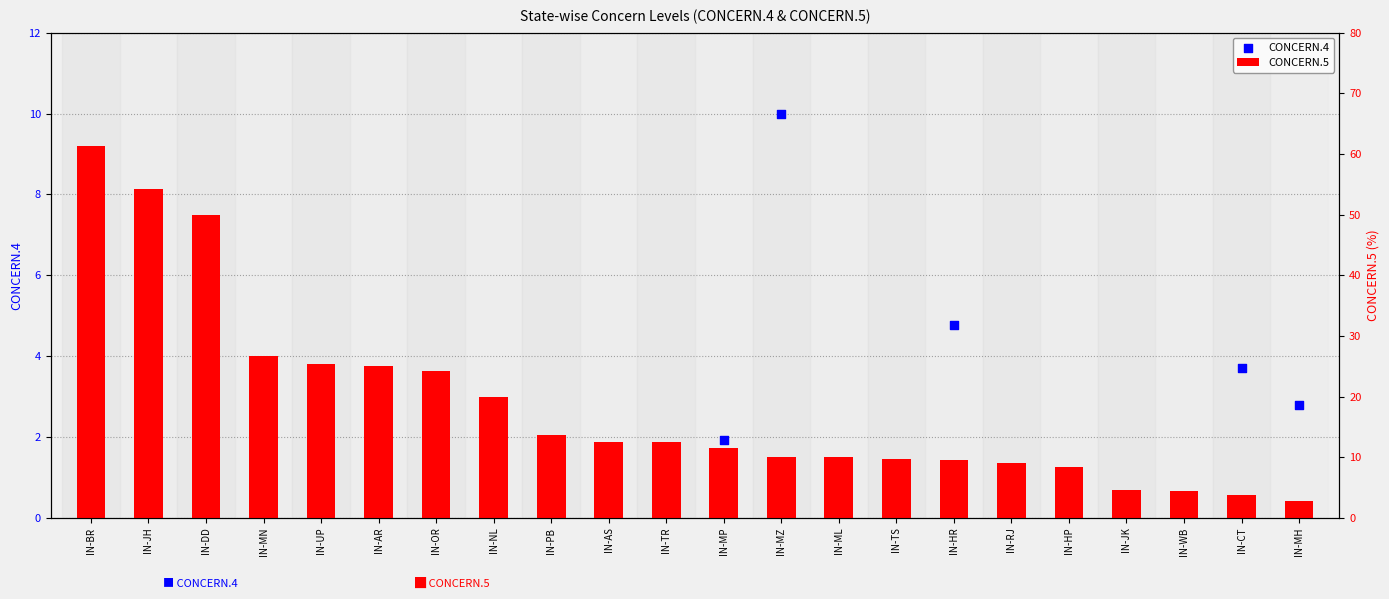

Which series has the largest total across all categories?

CONCERN.5